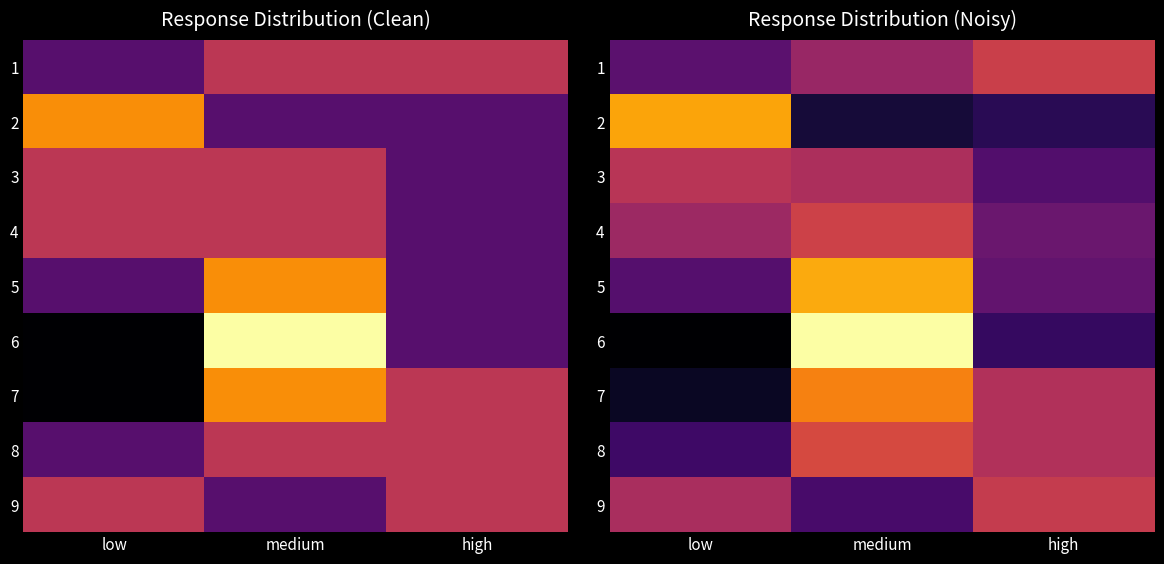

Which category has the lowest value across all series?

low